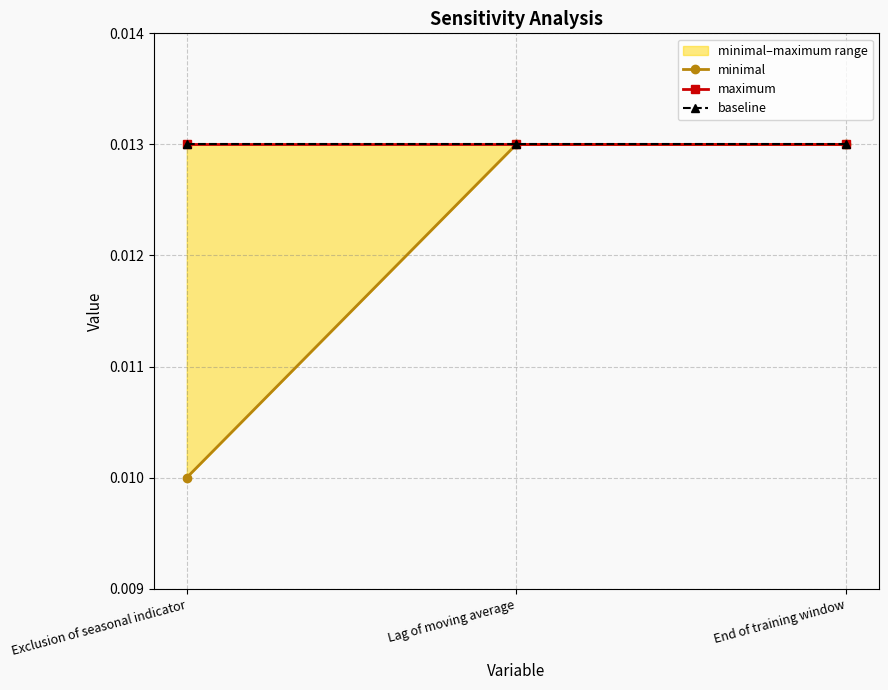

At Exclusion of seasonal indicator, list the series in order from smallest to largest.

minimal, maximum, baseline